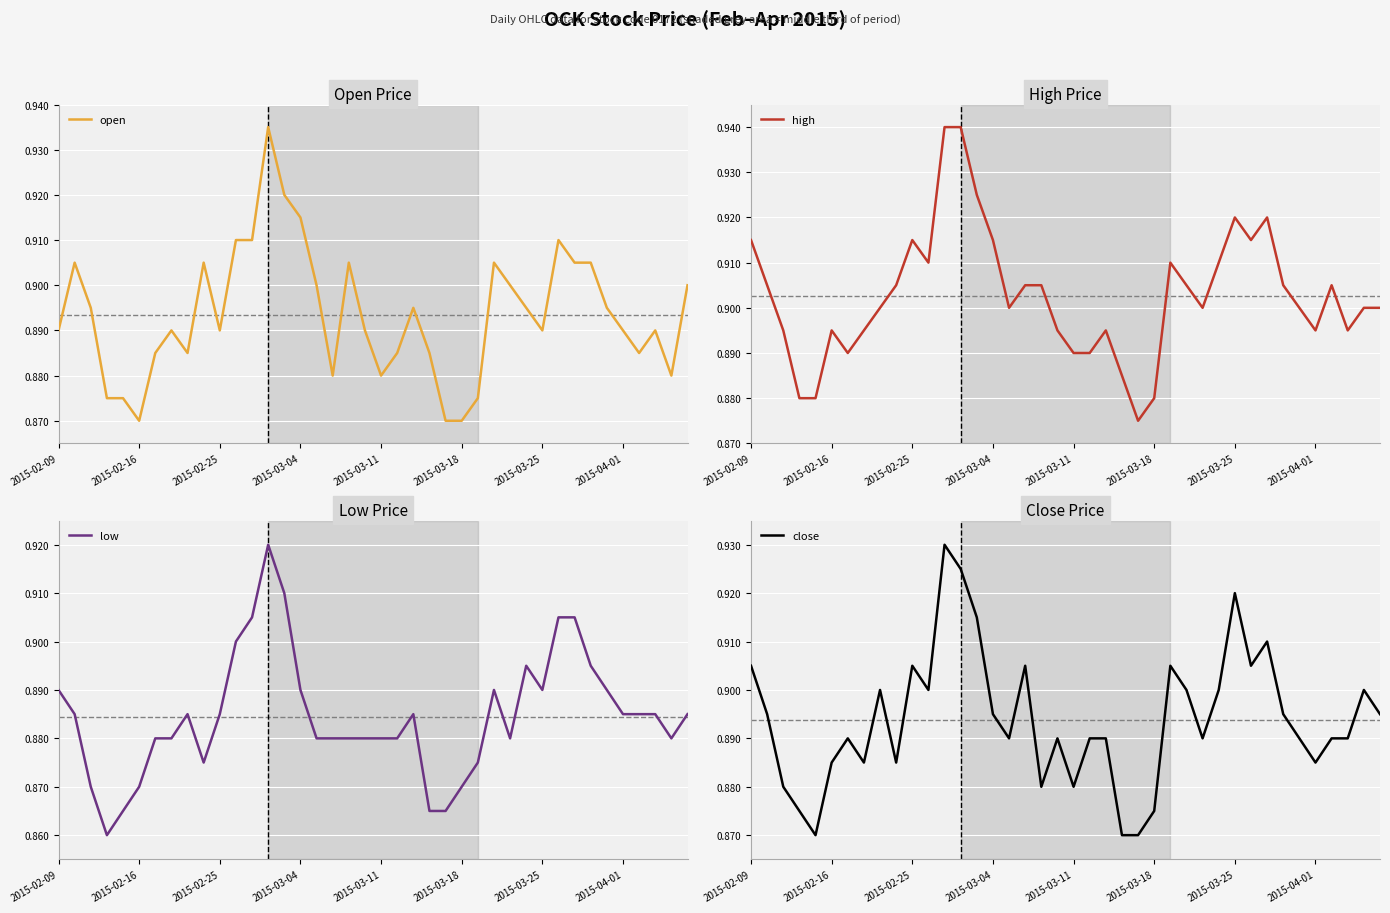

What is the average value of the close series?

0.9